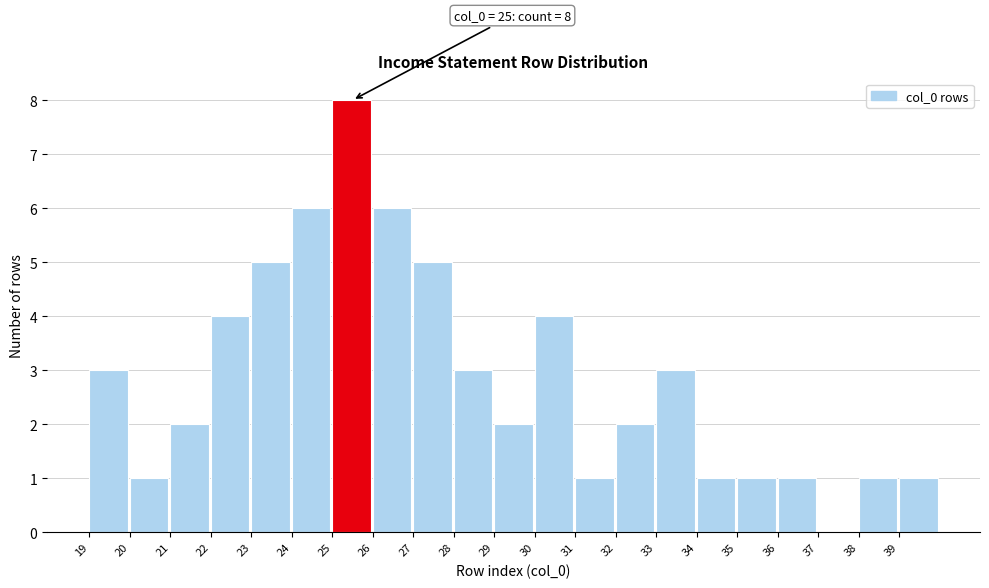

Reading left to right, what are all the values shown in this chart?

19=3	20=1	21=2	22=4	23=5	24=6	25=8	26=6	27=5	28=3	29=2	30=4	31=1	32=2	33=3	34=1	35=1	36=1	37=0	38=1	39=1